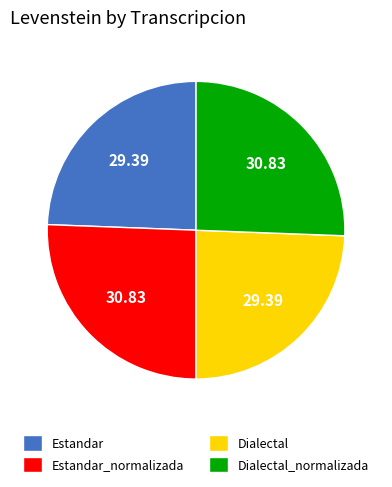

Is there a majority slice in this chart?

No